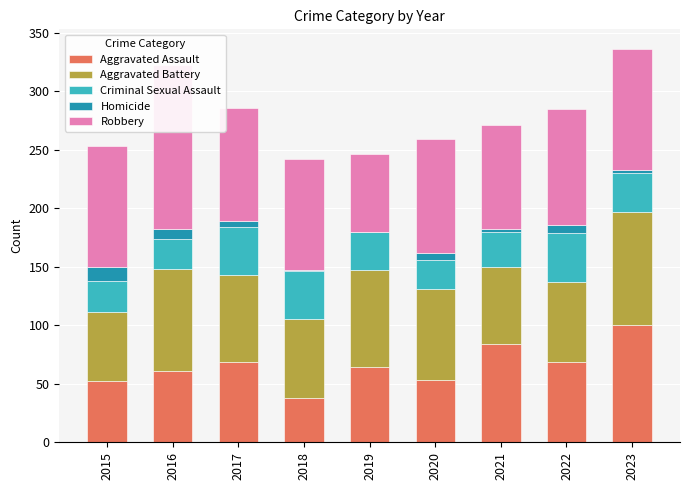

How many bars are there in each group?

5